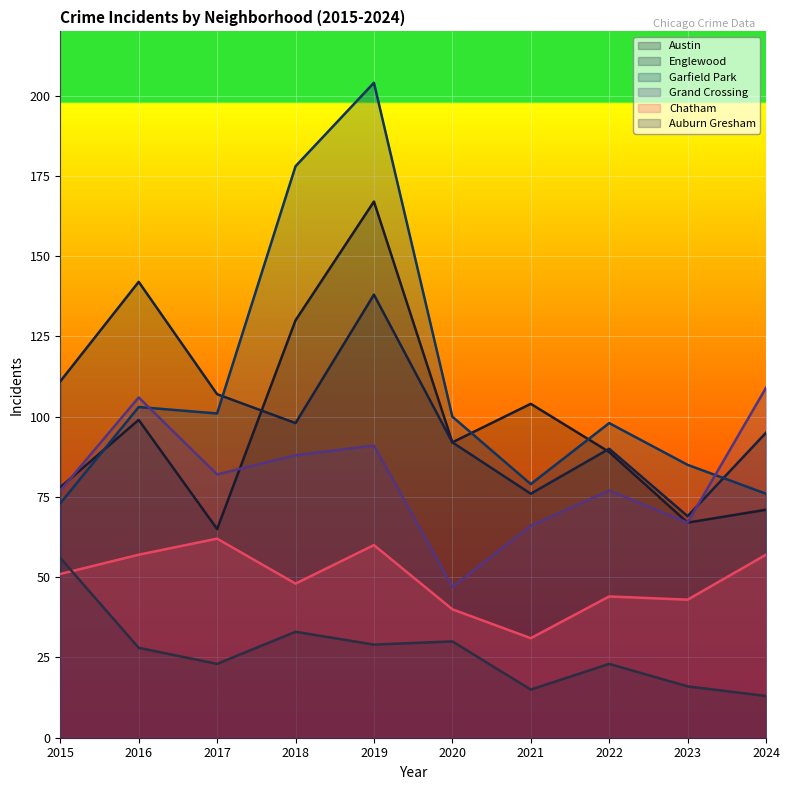

At 2022, list the series in order from largest to smallest.

Garfield Park, Englewood, Austin, Grand Crossing, Chatham, Auburn Gresham